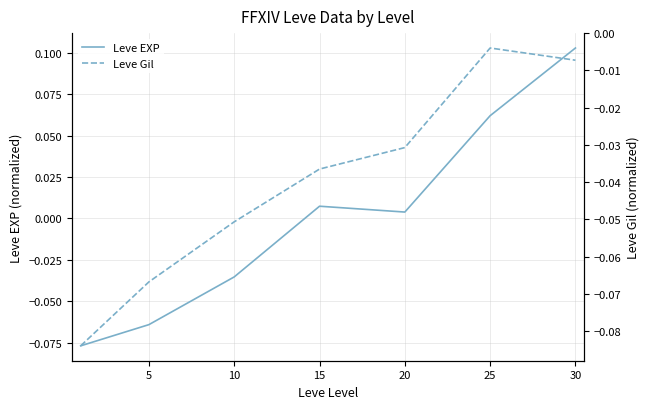

At which category is the sum across all series the highest?

30